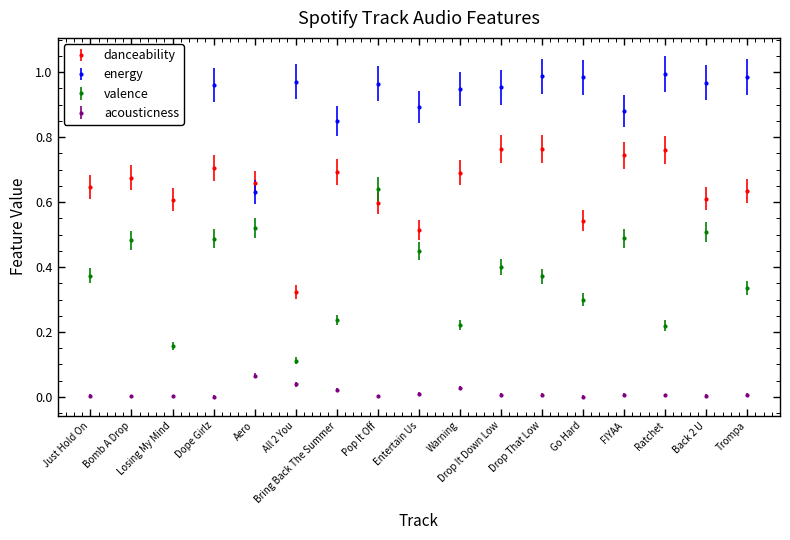

At which category does the chart reach its minimum across all series?

Dope Girlz